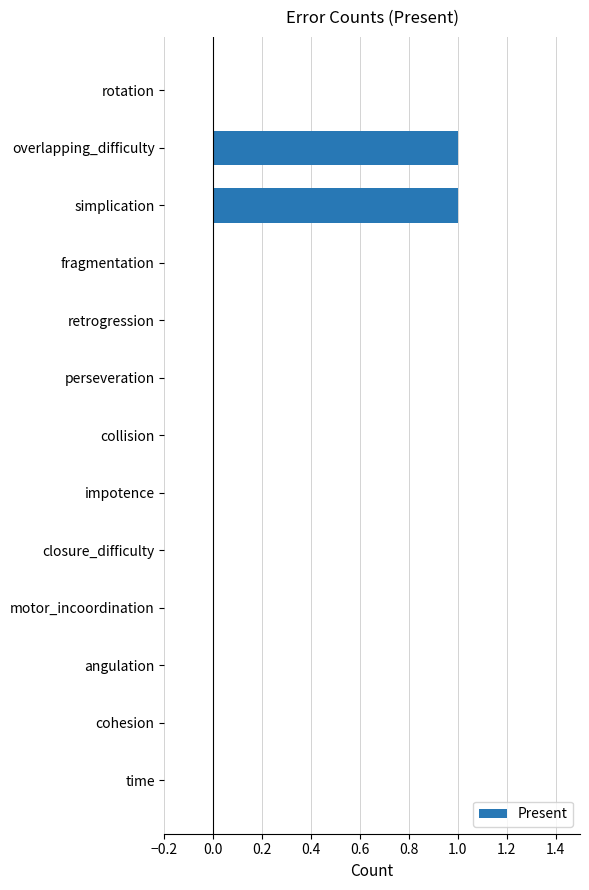

Reading top to bottom, list all the values displayed in this chart.

rotation=0	overlapping_difficulty=1	simplication=1	fragmentation=0	retrogression=0	perseveration=0	collision=0	impotence=0	closure_difficulty=0	motor_incoordination=0	angulation=0	cohesion=0	time=0